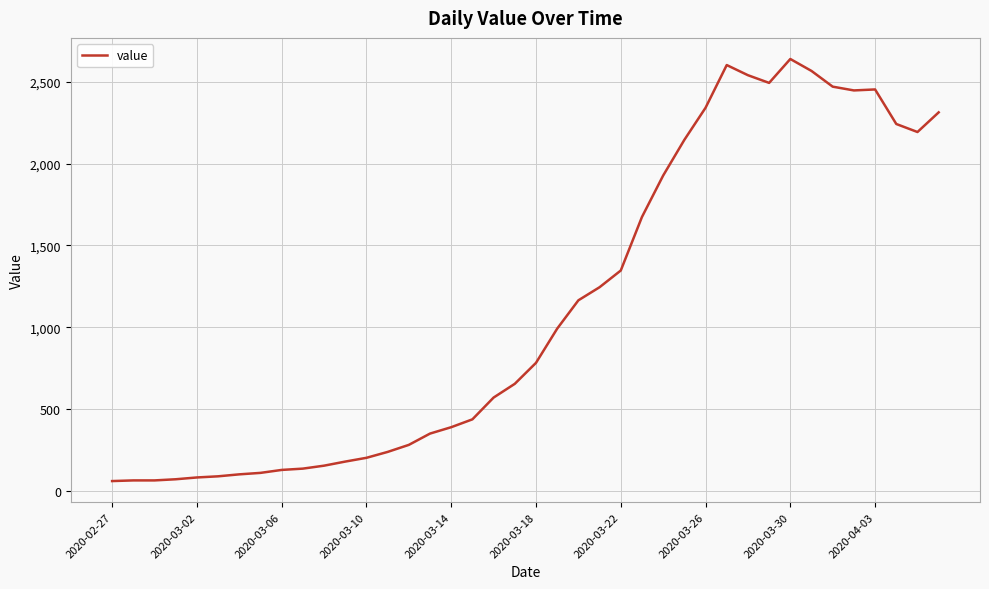

What is the difference between the maximum and minimum values?

2578